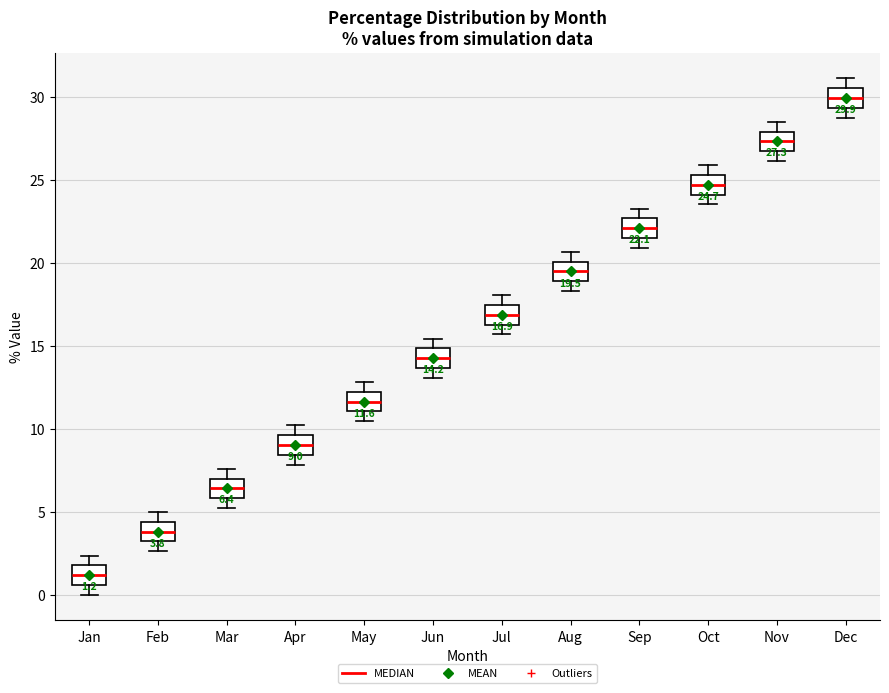

Which box has the lowest median line?

Jan